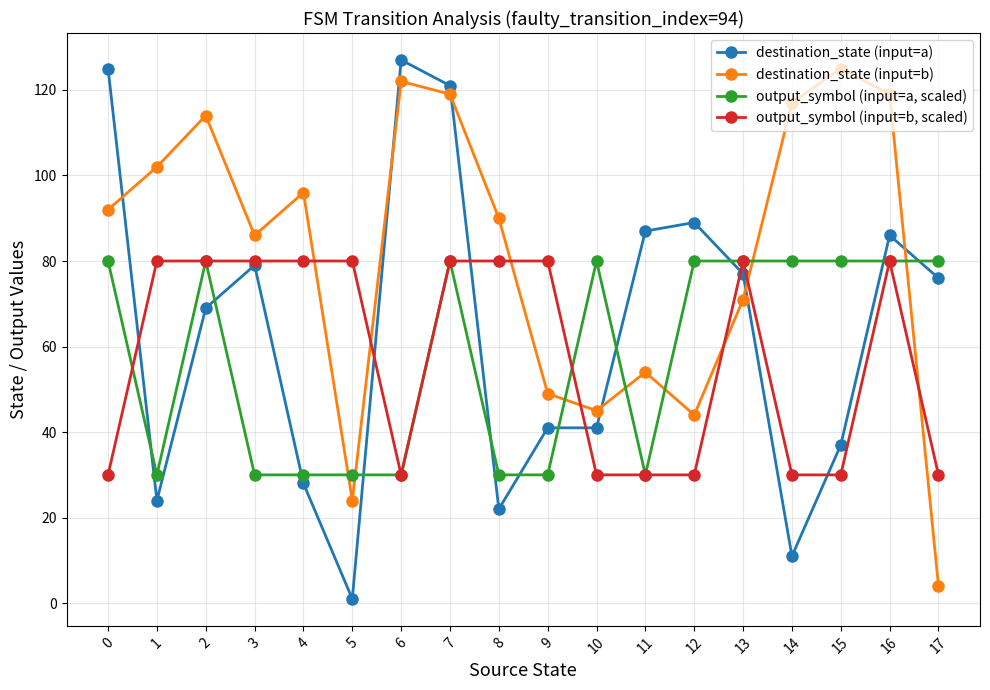

How many times do output_symbol (input=a, scaled) and destination_state (input=b) cross each other?

7